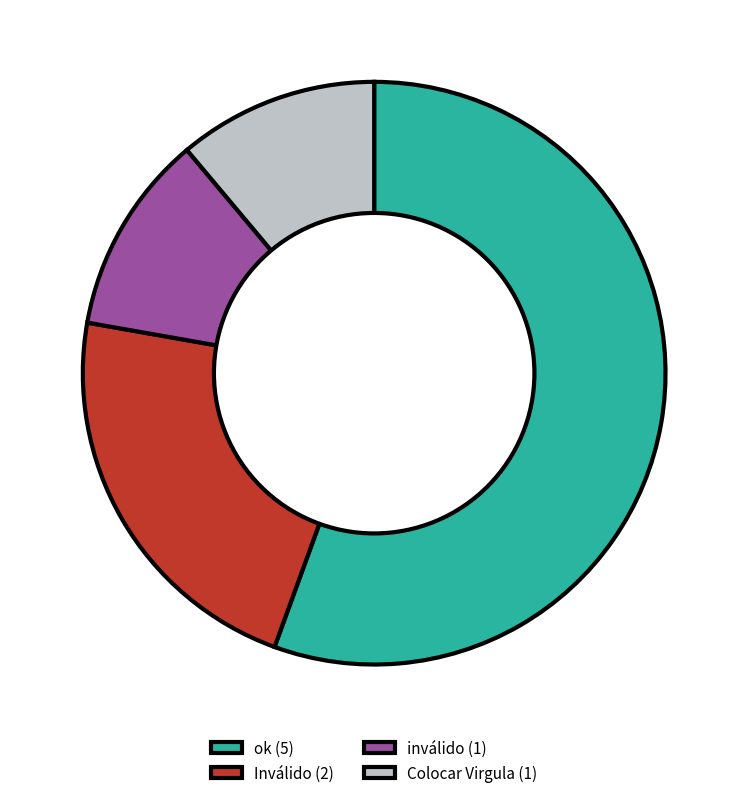

Combined, do Colocar Virgula (1) and inválido (1) account for over 50%?

No